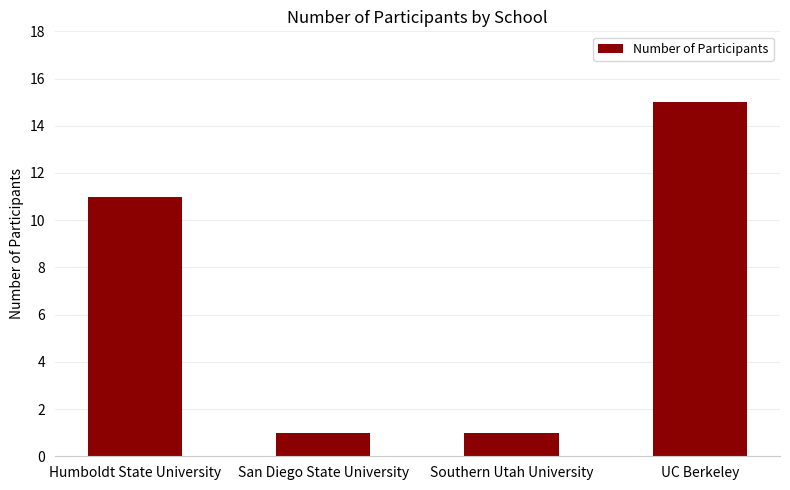

What is the label of the 1st bar from the left?

Humboldt State University